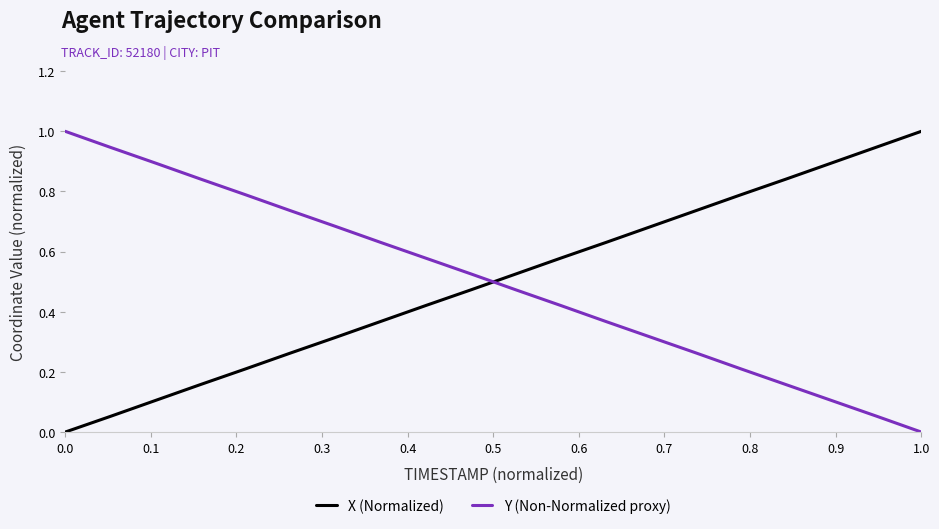

True or false: Y (Non-Normalized proxy) and X (Normalized) cross at least once.

True